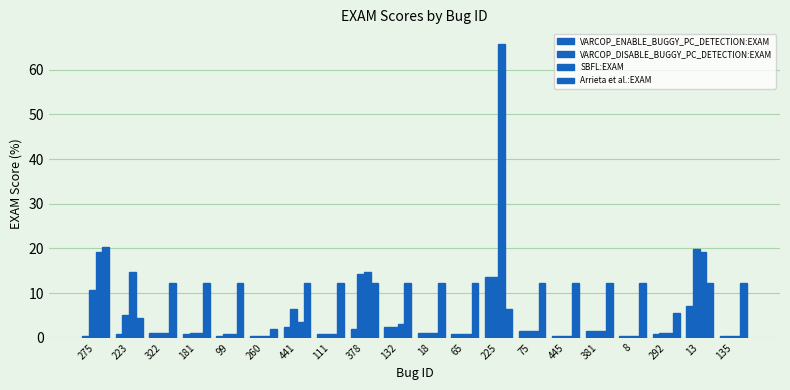

How many distinct data groups are displayed?

4